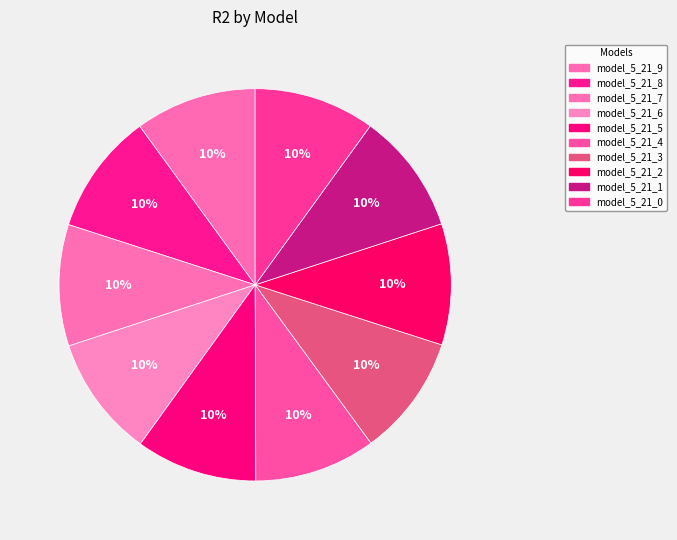

Count the number of slices in the pie.

10